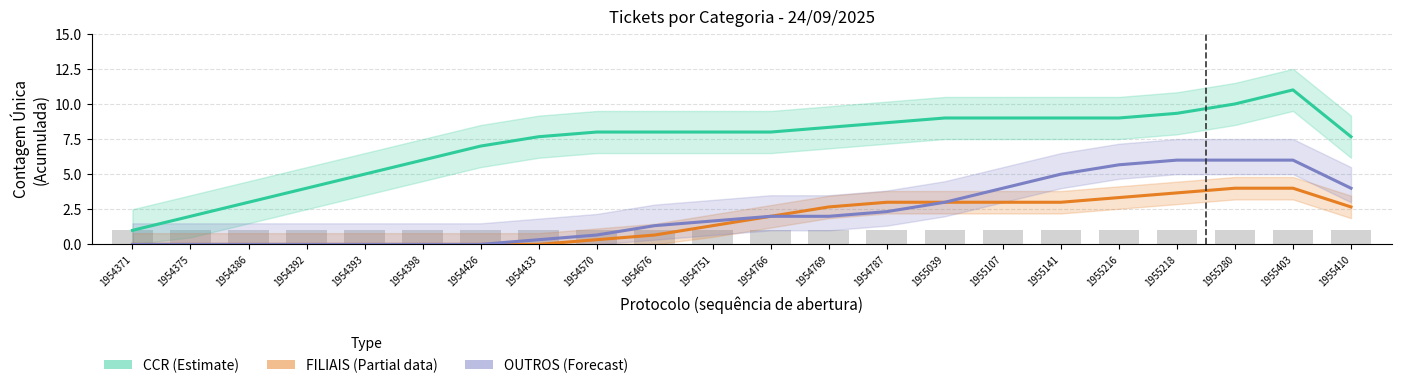

Reading left to right, transcribe all the data shown in this chart.

CCR (Estimate): 1954371=1.0	1954375=2.0	1954386=3.0	1954392=4.0	1954393=5.0	1954398=6.0	1954426=7.0	1954433=7.7	1954570=8.0	1954676=8.0	1954751=8.0	1954766=8.0	1954769=8.3	1954787=8.7	1955039=9.0	1955107=9.0	1955141=9.0	1955216=9.0	1955218=9.3	1955280=10.0	1955403=11.0	1955410=7.7
FILIAIS (Partial): 1954371=0.0	1954375=0.0	1954386=0.0	1954392=0.0	1954393=0.0	1954398=0.0	1954426=0.0	1954433=0.0	1954570=0.3	1954676=0.7	1954751=1.3	1954766=2.0	1954769=2.7	1954787=3.0	1955039=3.0	1955107=3.0	1955141=3.0	1955216=3.3	1955218=3.7	1955280=4.0	1955403=4.0	1955410=2.7
OUTROS (Forecast): 1954371=0.0	1954375=0.0	1954386=0.0	1954392=0.0	1954393=0.0	1954398=0.0	1954426=0.0	1954433=0.3	1954570=0.7	1954676=1.3	1954751=1.7	1954766=2.0	1954769=2.0	1954787=2.3	1955039=3.0	1955107=4.0	1955141=5.0	1955216=5.7	1955218=6.0	1955280=6.0	1955403=6.0	1955410=4.0